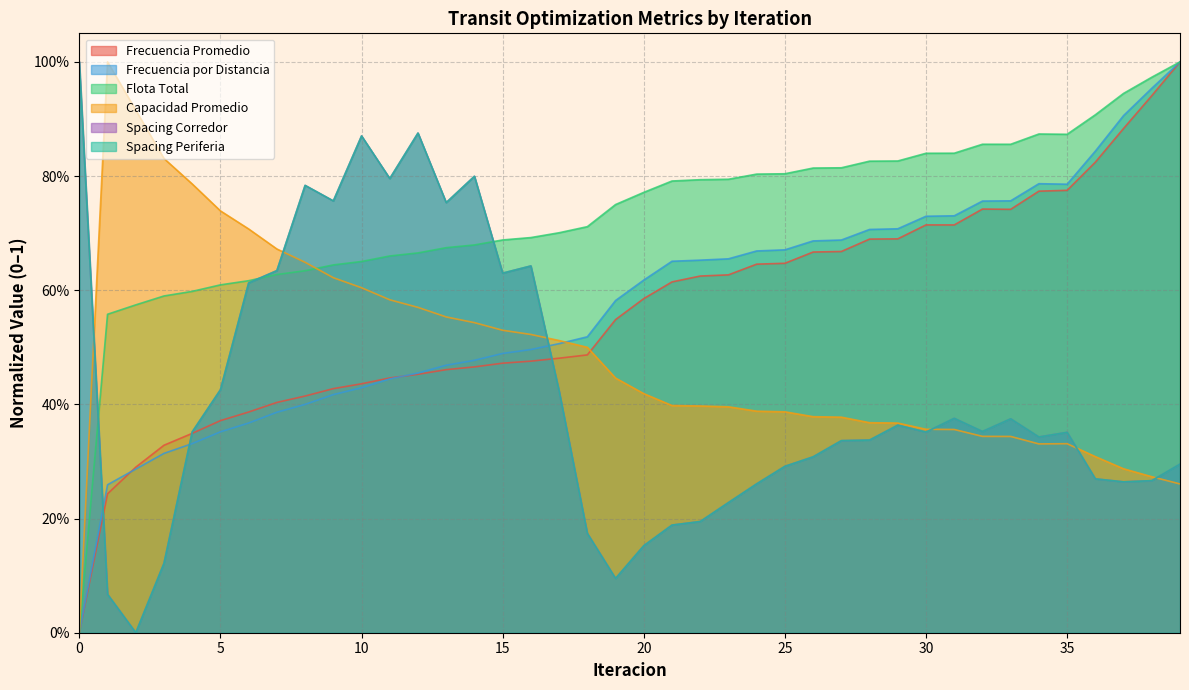

Reading left to right, transcribe all the data shown in this chart.

Frecuencia Promedio: 0=0.0	1=0.2	2=0.3	3=0.3	4=0.3	5=0.4	6=0.4	7=0.4	8=0.4	9=0.4	10=0.4	11=0.4	12=0.5	13=0.5	14=0.5	15=0.5	16=0.5	17=0.5	18=0.5	19=0.5	20=0.6	21=0.6	22=0.6	23=0.6	24=0.6	25=0.6	26=0.7	27=0.7	28=0.7	29=0.7	30=0.7	31=0.7	32=0.7	33=0.7	34=0.8	35=0.8	36=0.8	37=0.9	38=0.9	39=1.0
Frecuencia por Distancia: 0=0.0	1=0.3	2=0.3	3=0.3	4=0.3	5=0.4	6=0.4	7=0.4	8=0.4	9=0.4	10=0.4	11=0.4	12=0.5	13=0.5	14=0.5	15=0.5	16=0.5	17=0.5	18=0.5	19=0.6	20=0.6	21=0.7	22=0.7	23=0.7	24=0.7	25=0.7	26=0.7	27=0.7	28=0.7	29=0.7	30=0.7	31=0.7	32=0.8	33=0.8	34=0.8	35=0.8	36=0.8	37=0.9	38=1.0	39=1.0
Flota Total: 0=0.0	1=0.6	2=0.6	3=0.6	4=0.6	5=0.6	6=0.6	7=0.6	8=0.6	9=0.6	10=0.7	11=0.7	12=0.7	13=0.7	14=0.7	15=0.7	16=0.7	17=0.7	18=0.7	19=0.8	20=0.8	21=0.8	22=0.8	23=0.8	24=0.8	25=0.8	26=0.8	27=0.8	28=0.8	29=0.8	30=0.8	31=0.8	32=0.9	33=0.9	34=0.9	35=0.9	36=0.9	37=0.9	38=1.0	39=1.0
Capacidad Promedio: 0=0.0	1=1.0	2=0.9	3=0.8	4=0.8	5=0.7	6=0.7	7=0.7	8=0.6	9=0.6	10=0.6	11=0.6	12=0.6	13=0.6	14=0.5	15=0.5	16=0.5	17=0.5	18=0.5	19=0.4	20=0.4	21=0.4	22=0.4	23=0.4	24=0.4	25=0.4	26=0.4	27=0.4	28=0.4	29=0.4	30=0.4	31=0.4	32=0.3	33=0.3	34=0.3	35=0.3	36=0.3	37=0.3	38=0.3	39=0.3
Spacing Corredor: 0=1.0	1=0.1	2=0.0	3=0.1	4=0.4	5=0.4	6=0.6	7=0.6	8=0.8	9=0.8	10=0.9	11=0.8	12=0.9	13=0.8	14=0.8	15=0.6	16=0.6	17=0.4	18=0.2	19=0.1	20=0.2	21=0.2	22=0.2	23=0.2	24=0.3	25=0.3	26=0.3	27=0.3	28=0.3	29=0.4	30=0.4	31=0.4	32=0.4	33=0.4	34=0.3	35=0.4	36=0.3	37=0.3	38=0.3	39=0.3
Spacing Periferia: 0=1.0	1=0.1	2=0.0	3=0.1	4=0.4	5=0.4	6=0.6	7=0.6	8=0.8	9=0.8	10=0.9	11=0.8	12=0.9	13=0.8	14=0.8	15=0.6	16=0.6	17=0.4	18=0.2	19=0.1	20=0.2	21=0.2	22=0.2	23=0.2	24=0.3	25=0.3	26=0.3	27=0.3	28=0.3	29=0.4	30=0.4	31=0.4	32=0.4	33=0.4	34=0.3	35=0.4	36=0.3	37=0.3	38=0.3	39=0.3